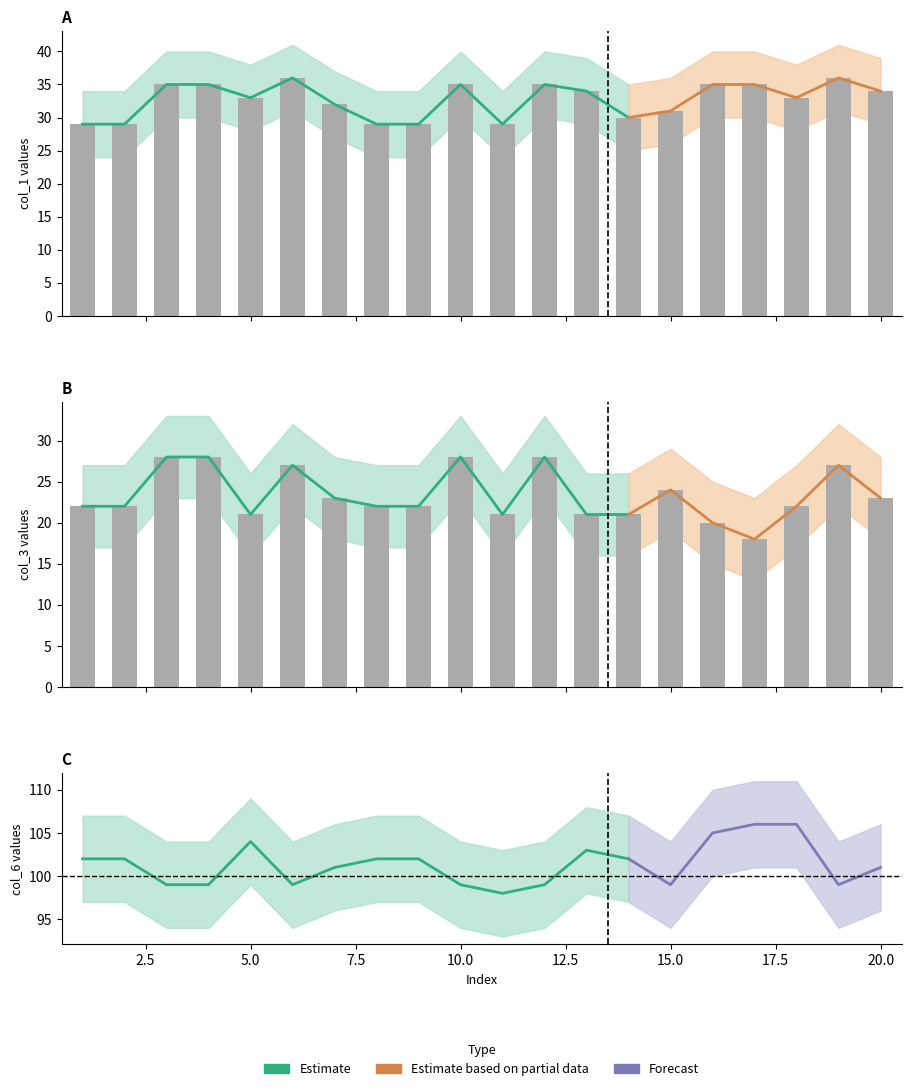

What is the maximum value for col_1?

36